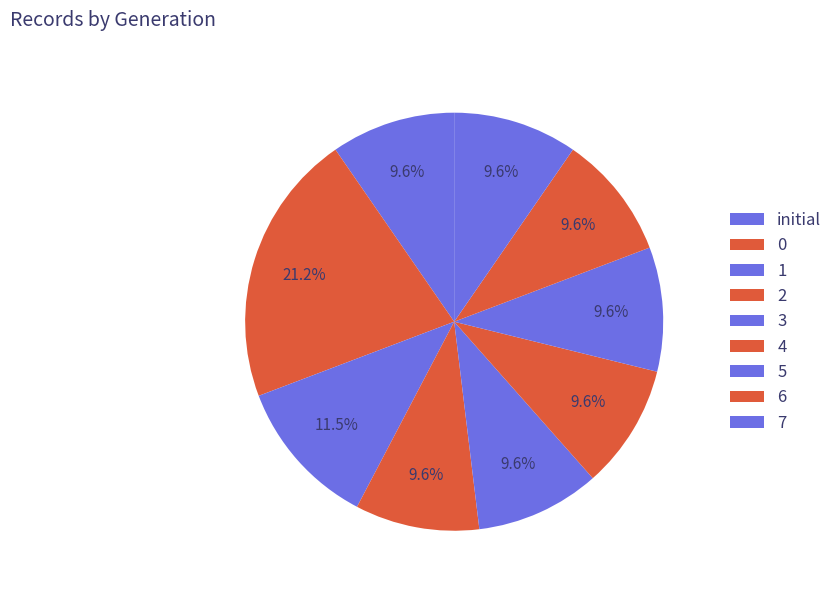

Is there a majority slice in this chart?

No